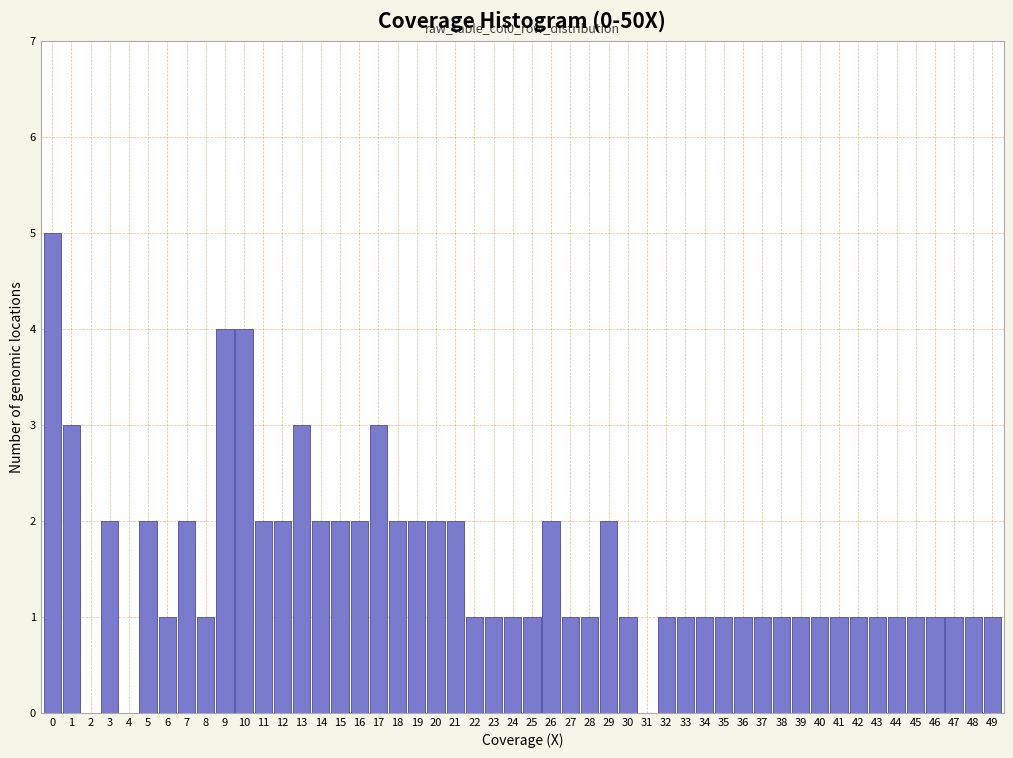

What is the maximum value shown in the chart?

5